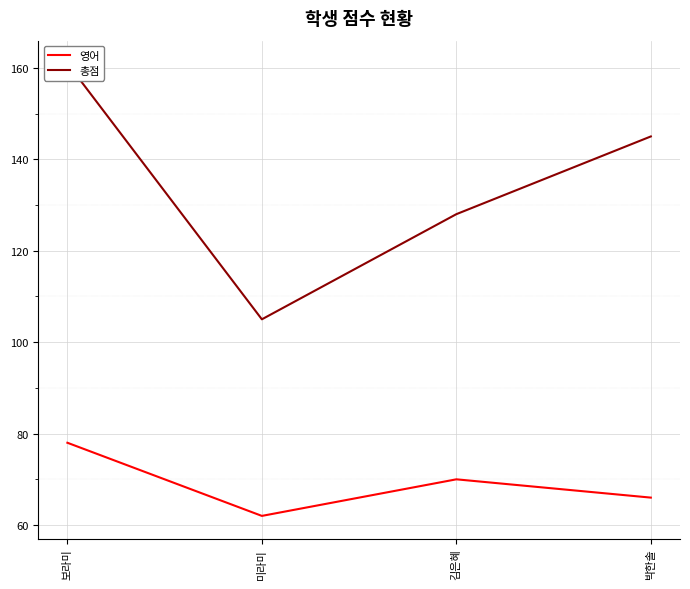

Reading right to left, extract all data points from this chart.

영어: 박한솔=66	김은혜=70	미라미=62	보라미=78
총점: 박한솔=145	김은혜=128	미라미=105	보라미=161